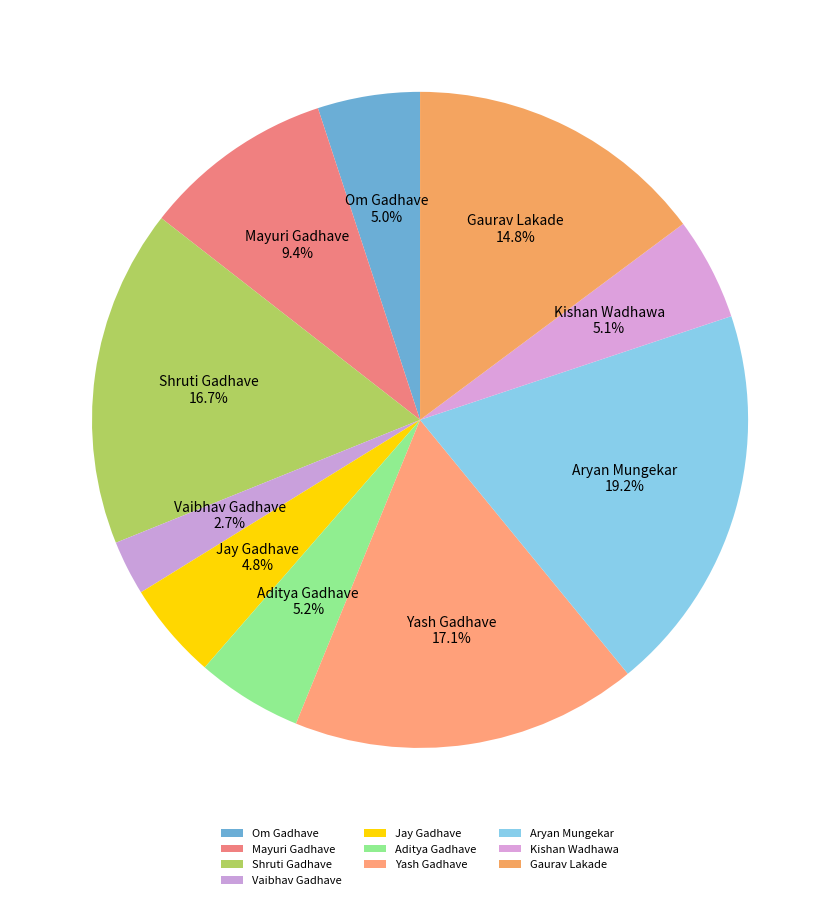

True or false: Yash Gadhave accounts for 31% of the total.

False